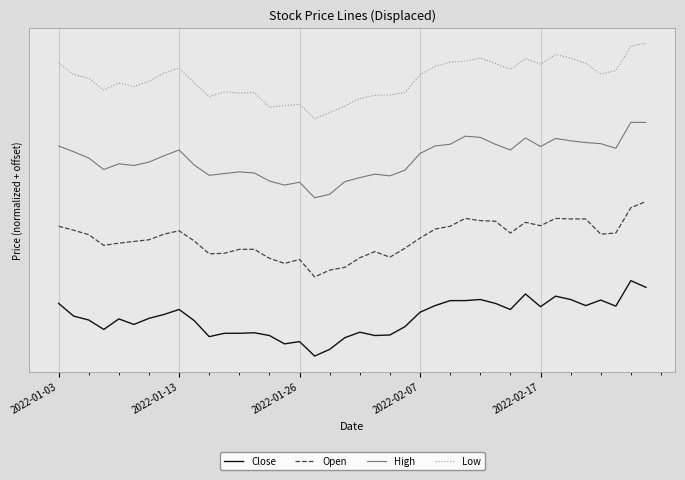

What is the difference between the second highest and minimum values in the High series?

1.0